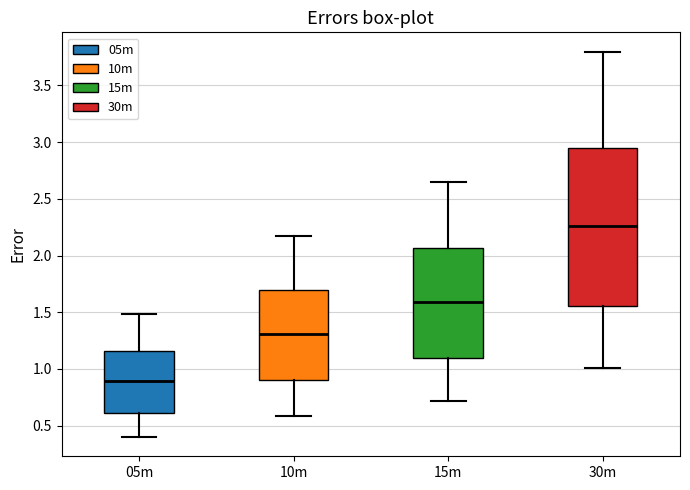

Which box's median line is the lowest?

05m